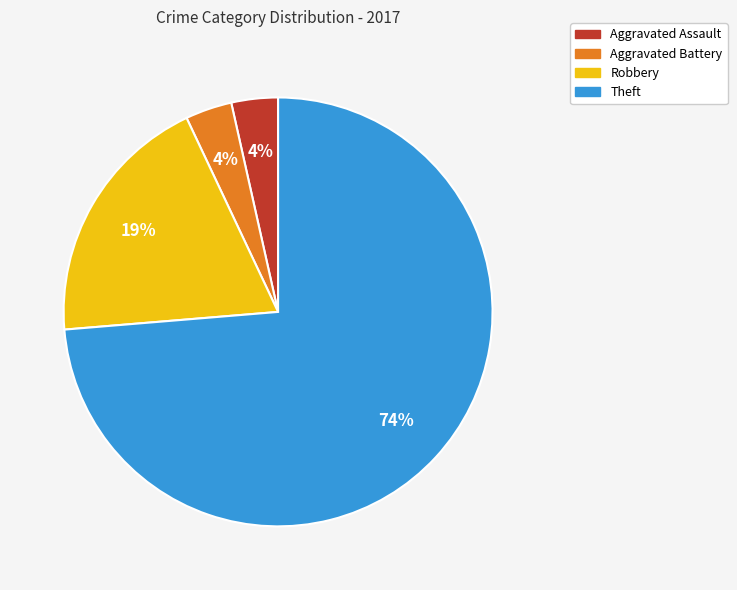

To the nearest percent, what is the combined percentage of Aggravated Assault and Robbery?

23%